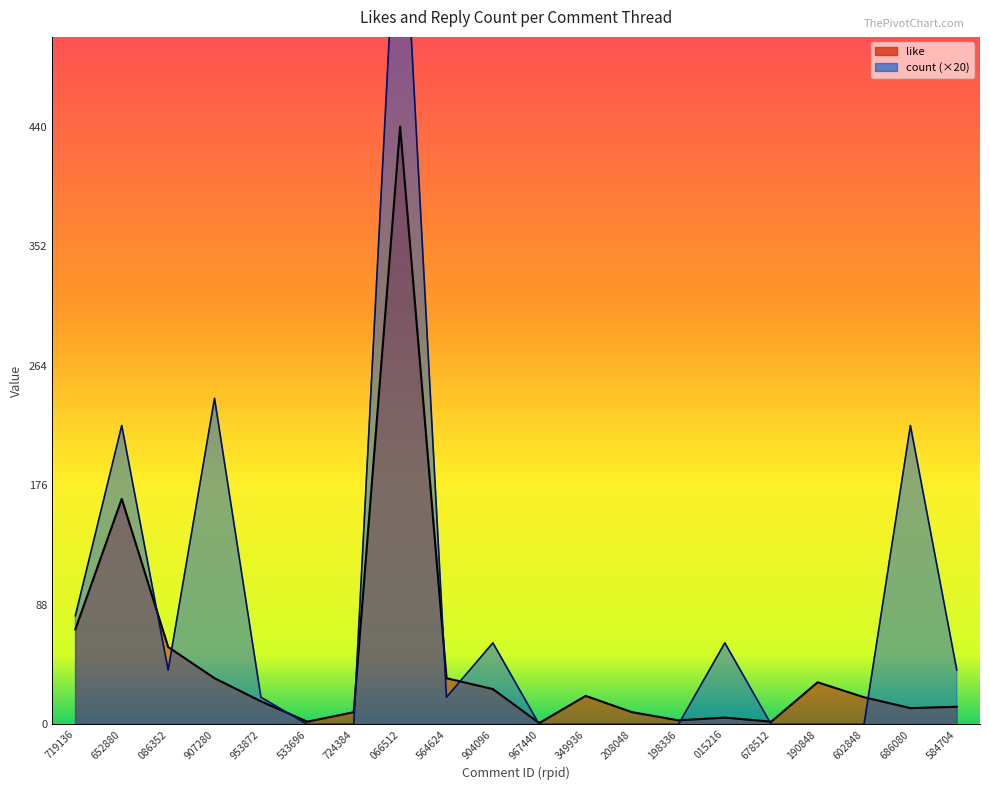

Which series ends up on top after the final intersection of count and like?

count